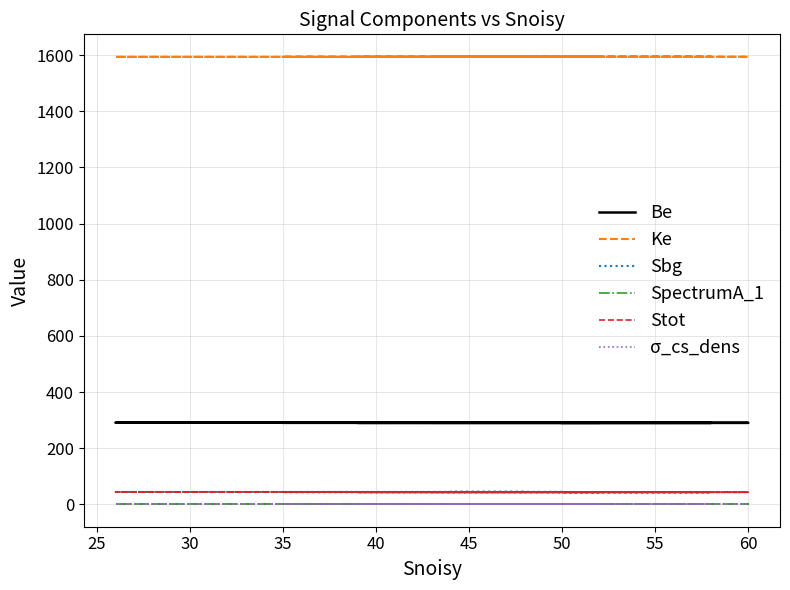

True or false: SpectrumA_1 has a value of 0.0 at 50.

False